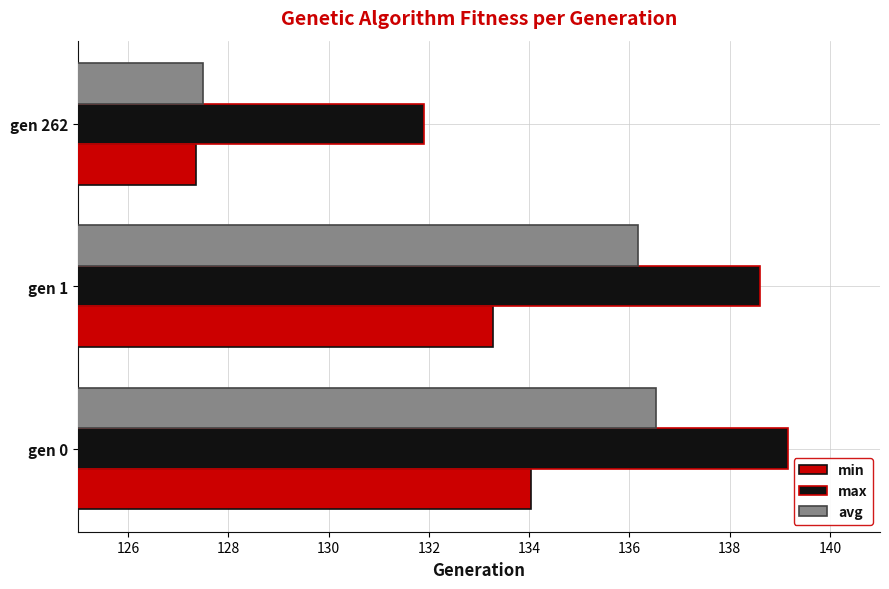

The avg series shows 70.0 at gen 1. True or false?

False